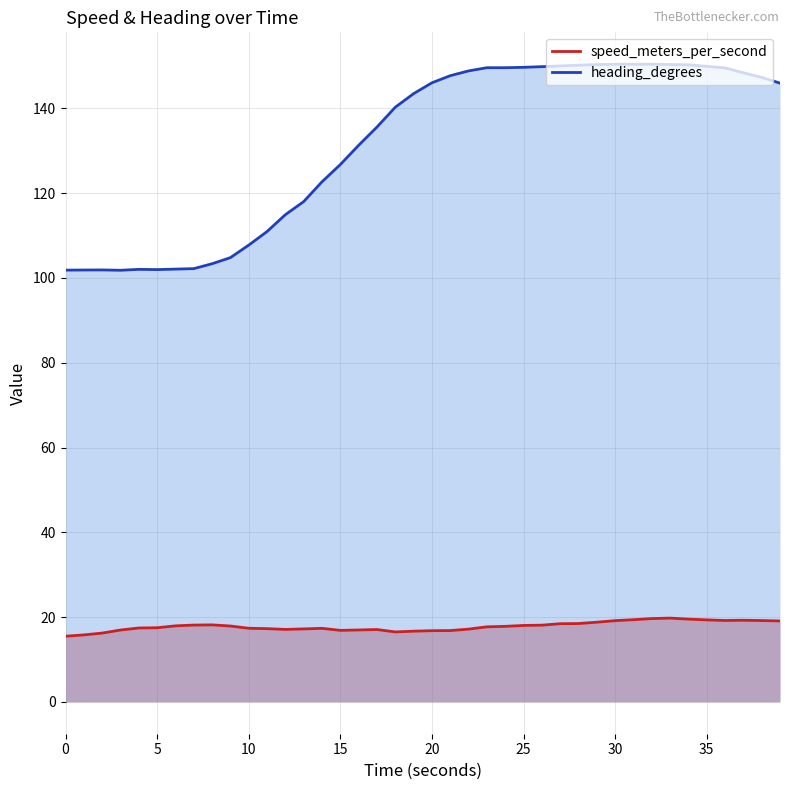

True or false: heading_degrees has more than 0 interior local peaks.

True